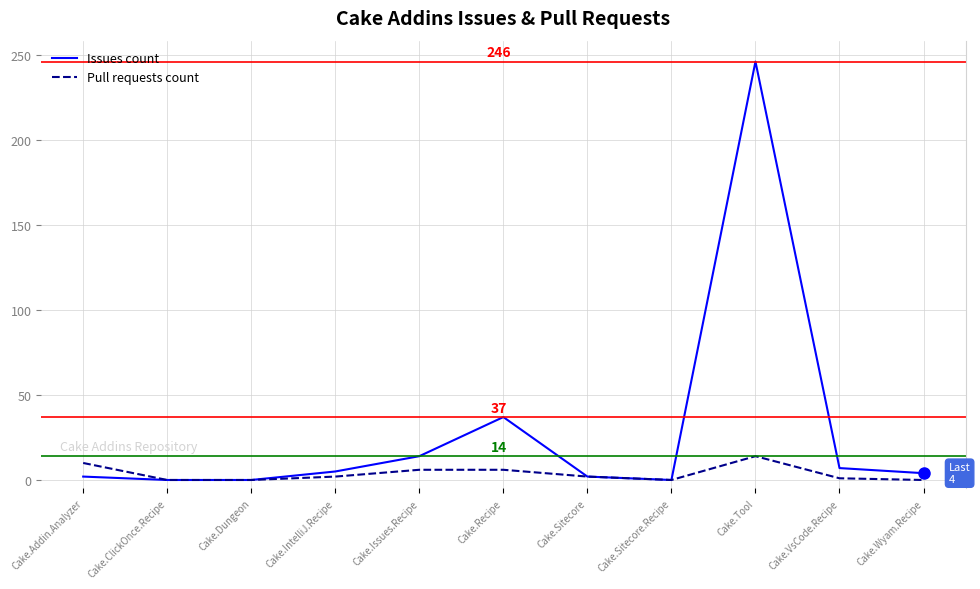

True or false: Issues count has more than 0 interior local peaks.

True